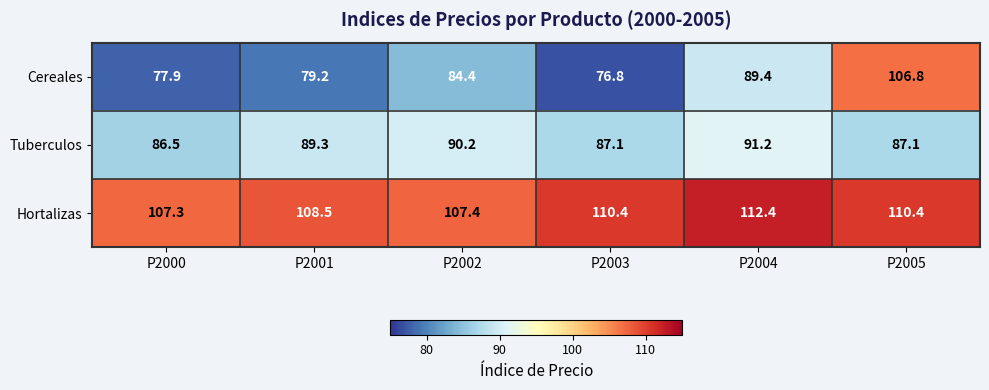

True or false: Tuberculos has a value of 89.3 at P2001.

True